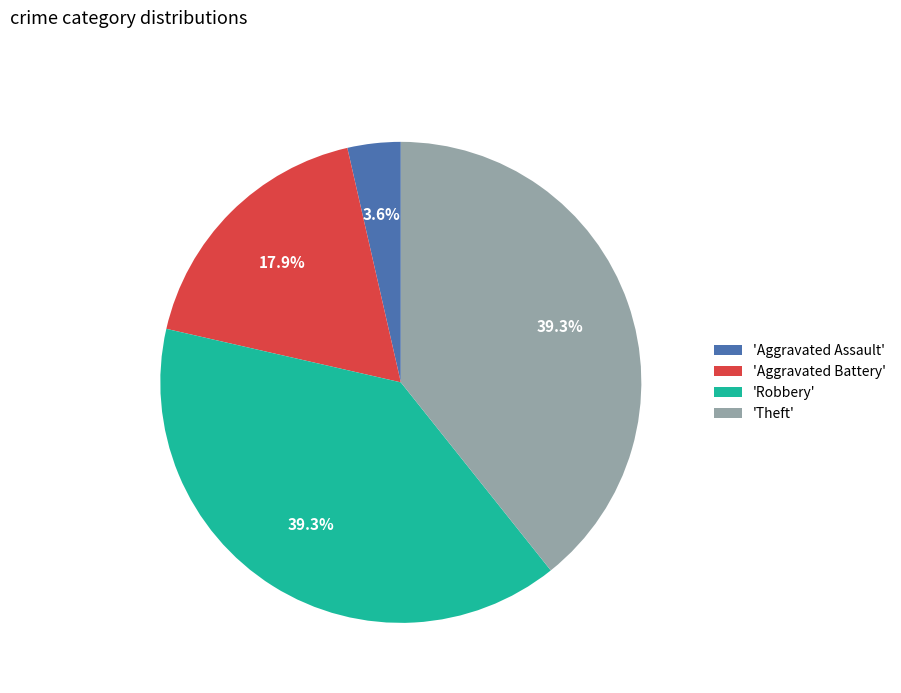

What portion of the pie excludes 'Theft'?

60.7%